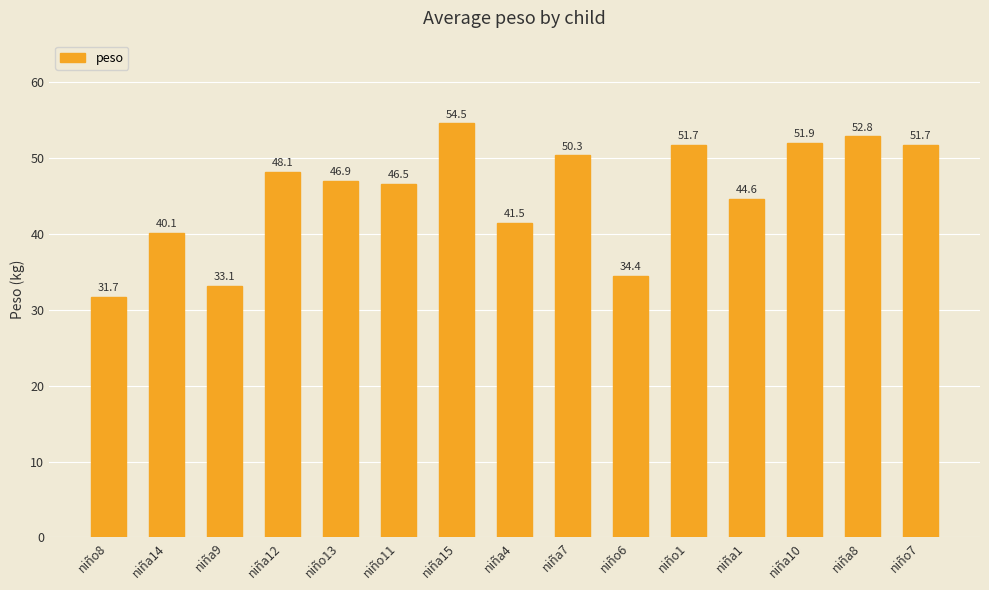

What position from the right is niño8?

15